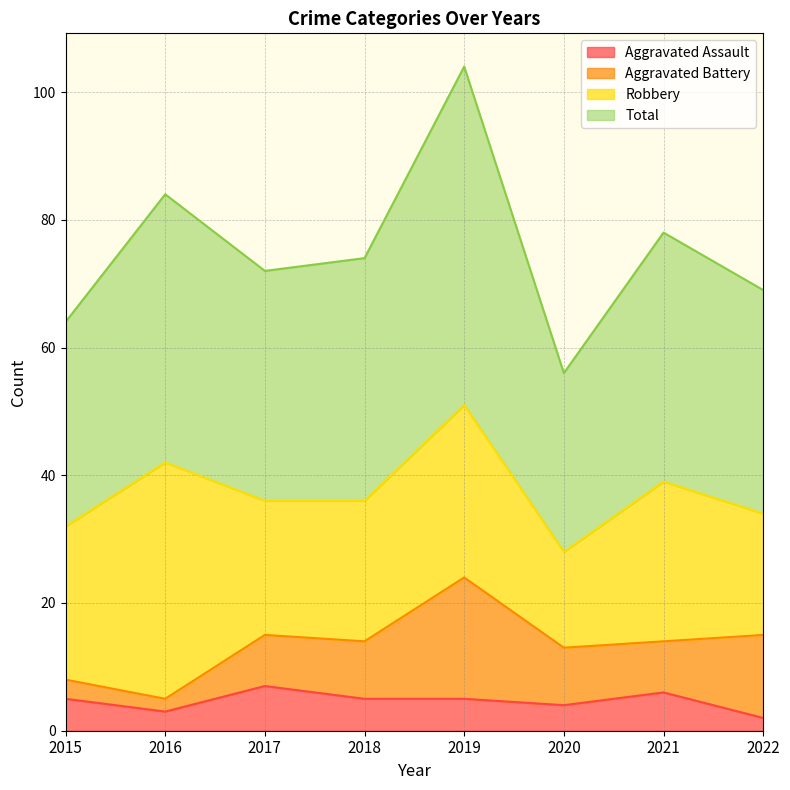

Where is the first local maximum for Total?

2016